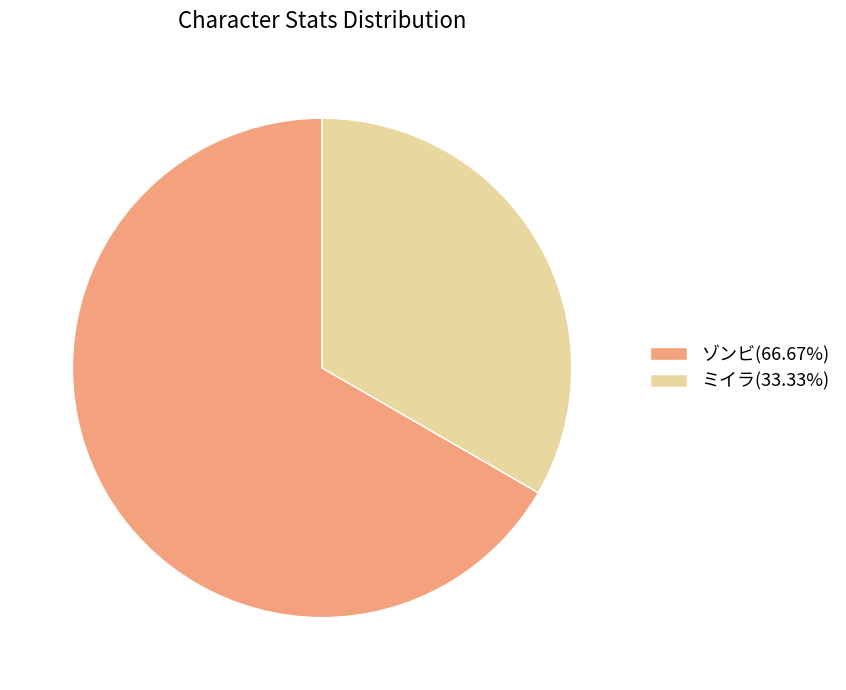

Is it true that ゾンビ is 56% of the pie?

False